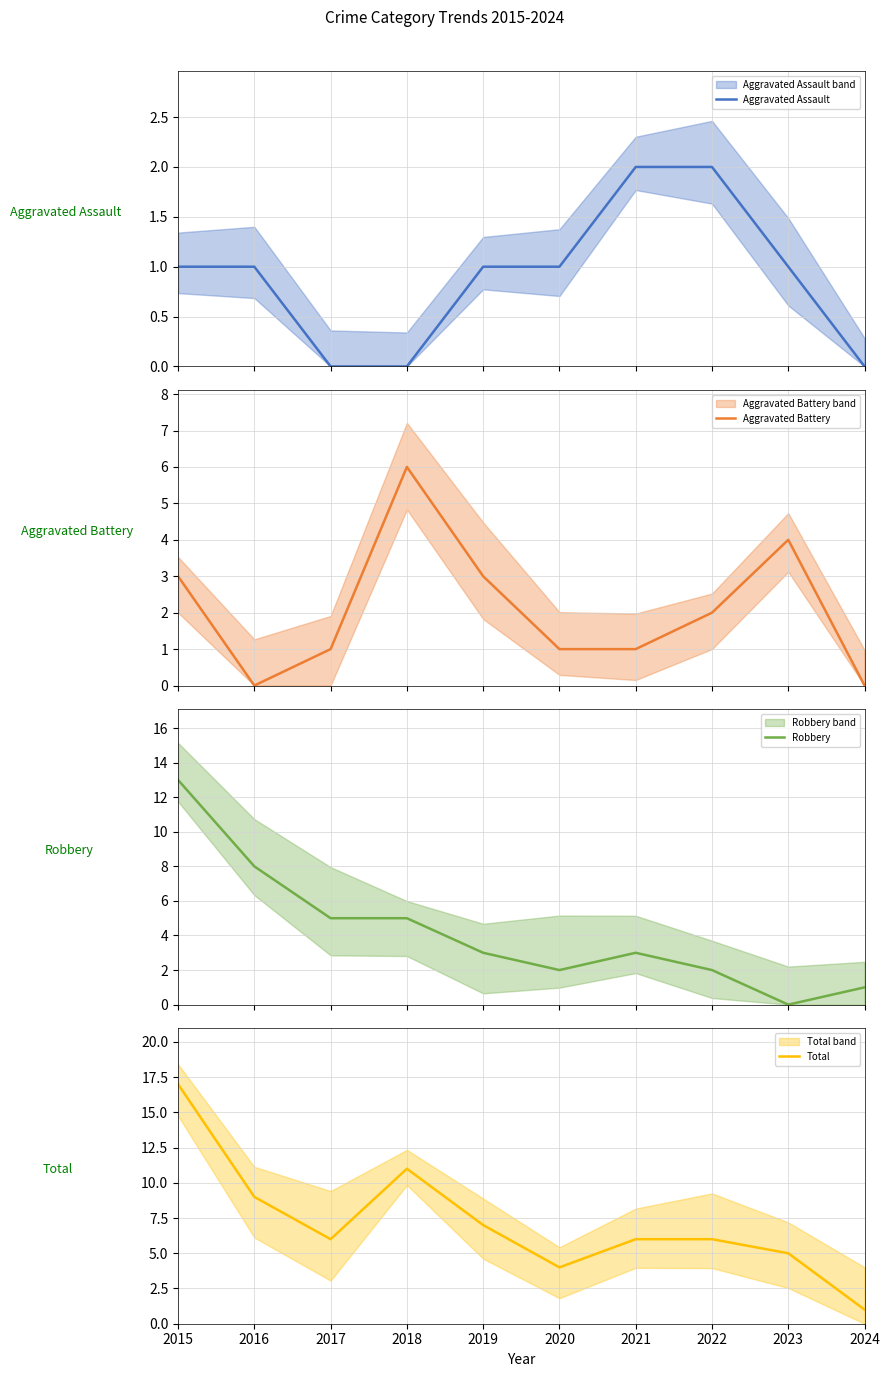

What is the sum of all Aggravated Battery values?

21